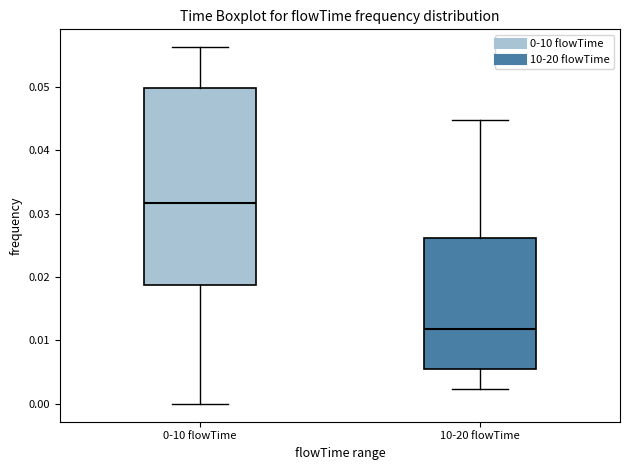

Where is the lower edge of the box for 10-20 flowTime on the y-axis? The values are not printed on the chart, so give them approximately, as read against the axis.

0.006